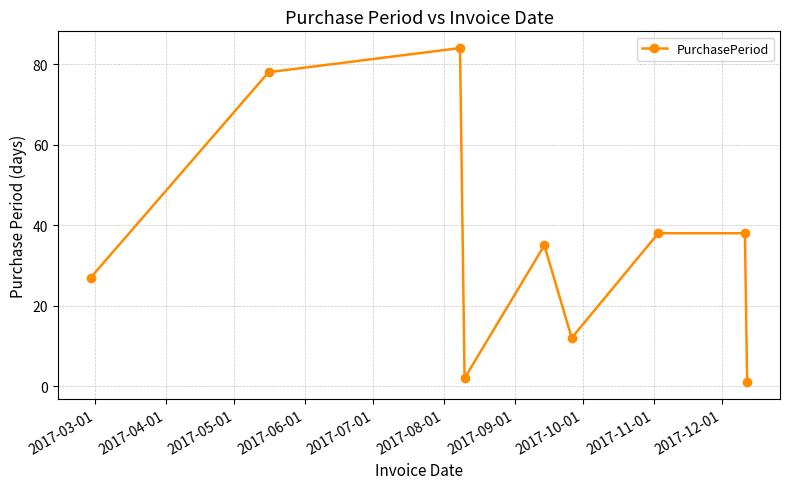

What is the smallest value displayed?

1